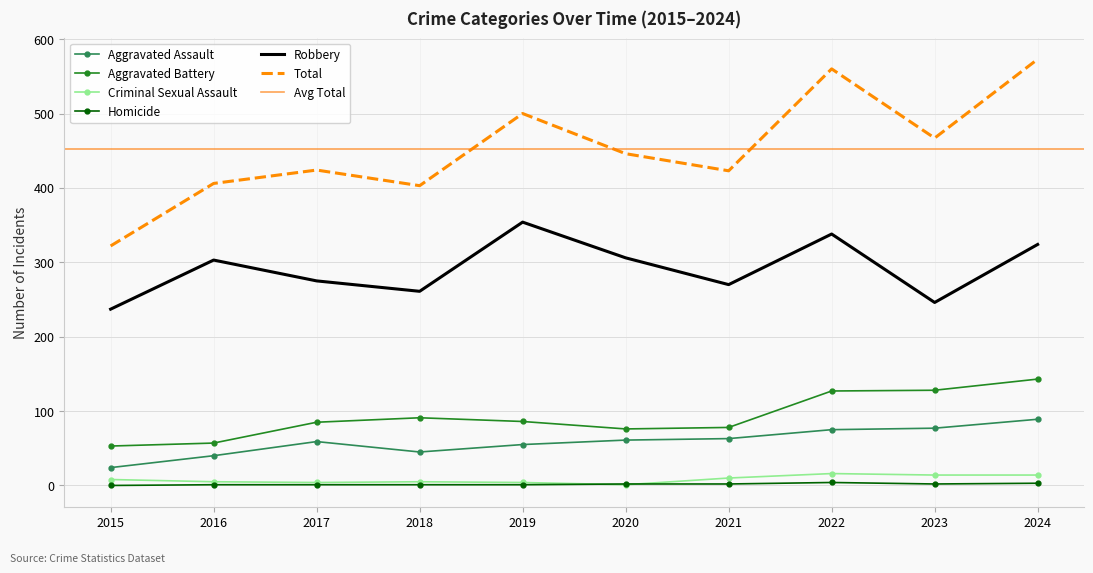

Is the value of Aggravated Assault at 2024 greater than the value of Total at 2022?

No